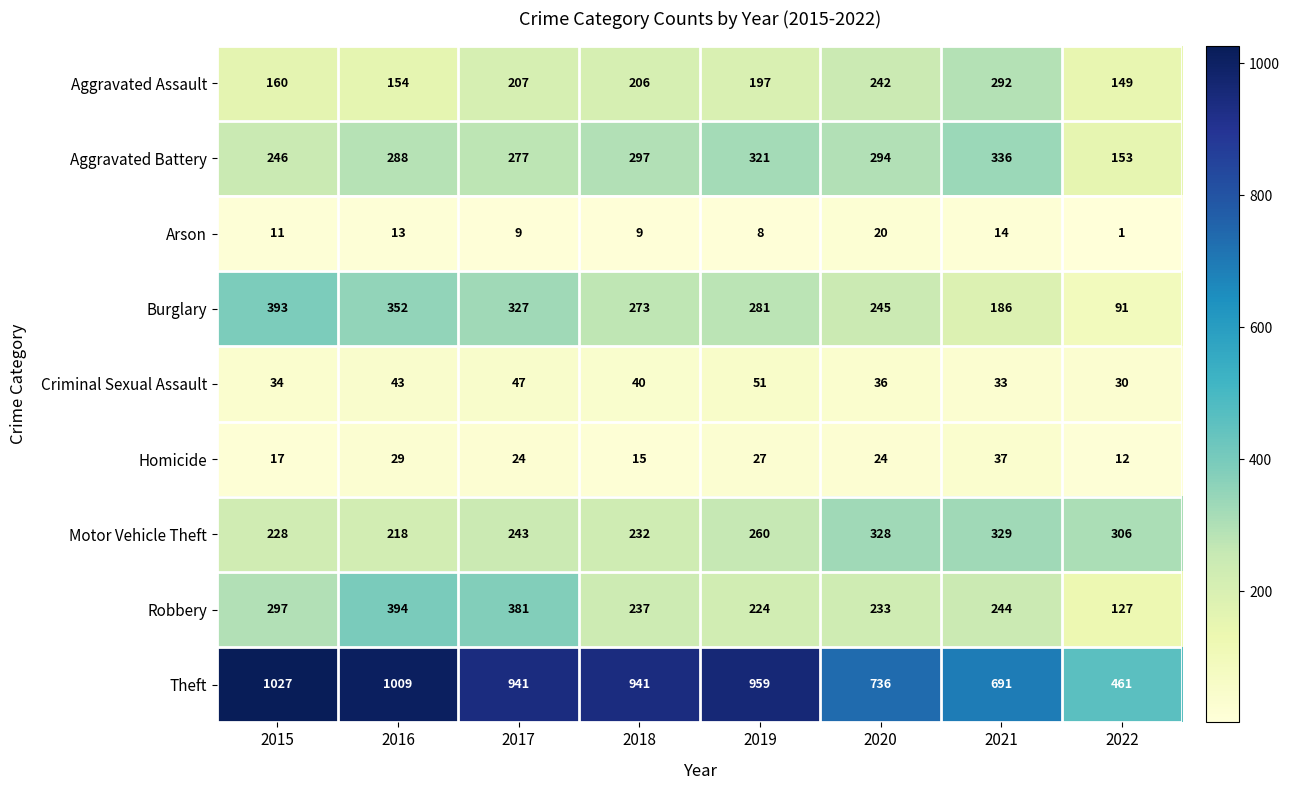

What is the sum of all Aggravated Battery values?

2212